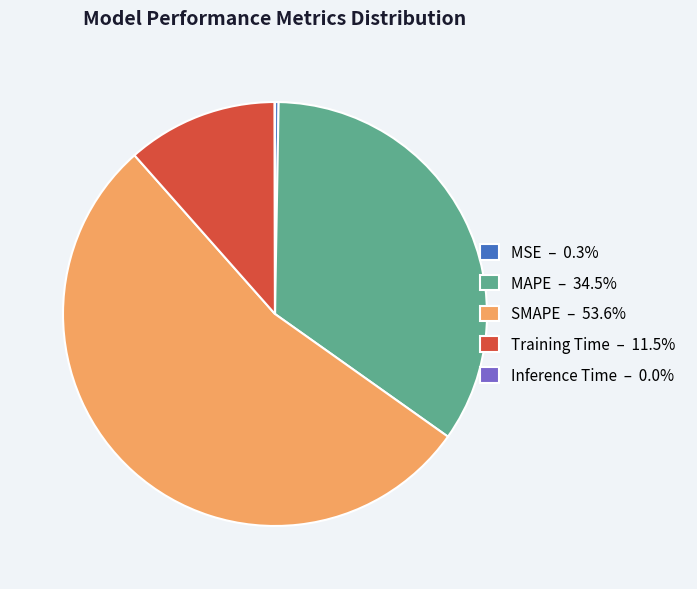

What is the majority slice?

SMAPE